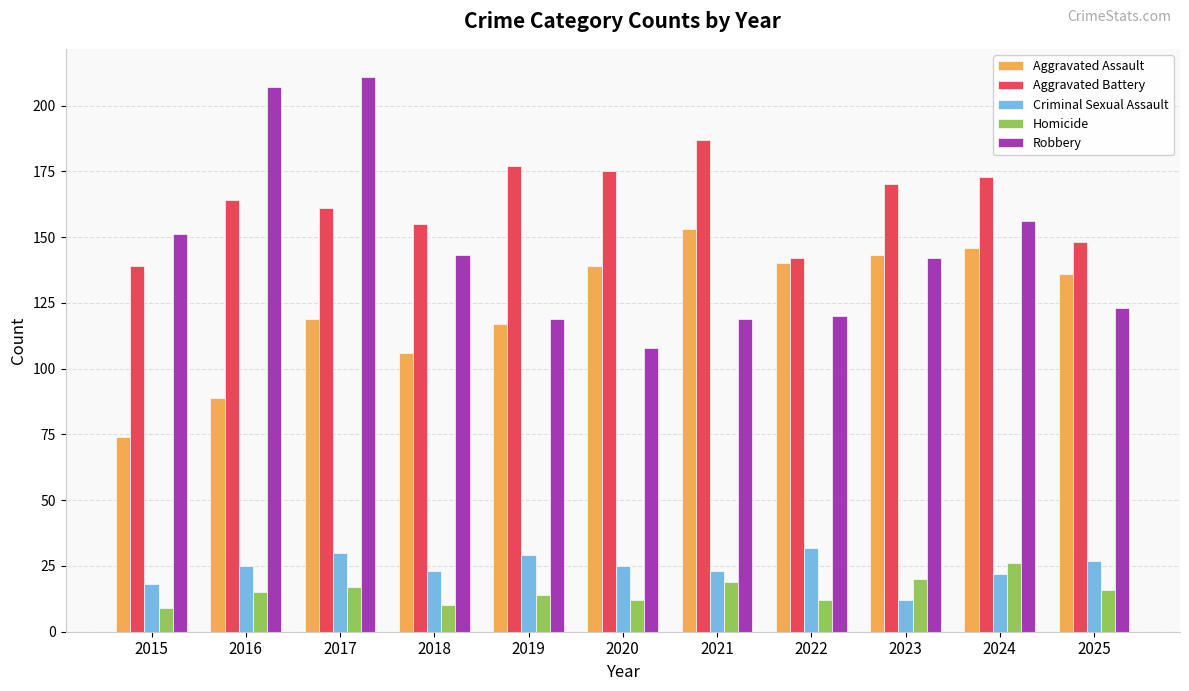

Reading left to right, extract all data points from this chart.

Aggravated Assault: 2015=74	2016=89	2017=119	2018=106	2019=117	2020=139	2021=153	2022=140	2023=143	2024=146	2025=136
Aggravated Battery: 2015=139	2016=164	2017=161	2018=155	2019=177	2020=175	2021=187	2022=142	2023=170	2024=173	2025=148
Criminal Sexual Assault: 2015=18	2016=25	2017=30	2018=23	2019=29	2020=25	2021=23	2022=32	2023=12	2024=22	2025=27
Homicide: 2015=9	2016=15	2017=17	2018=10	2019=14	2020=12	2021=19	2022=12	2023=20	2024=26	2025=16
Robbery: 2015=151	2016=207	2017=211	2018=143	2019=119	2020=108	2021=119	2022=120	2023=142	2024=156	2025=123